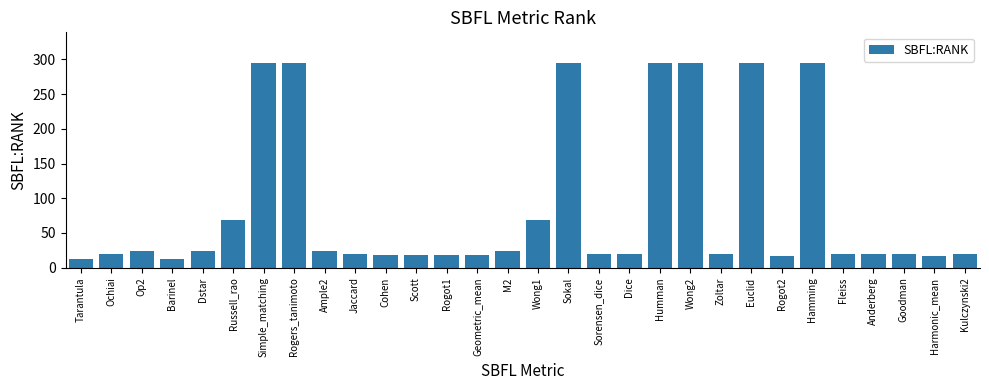

How many data points are less than 20?

8